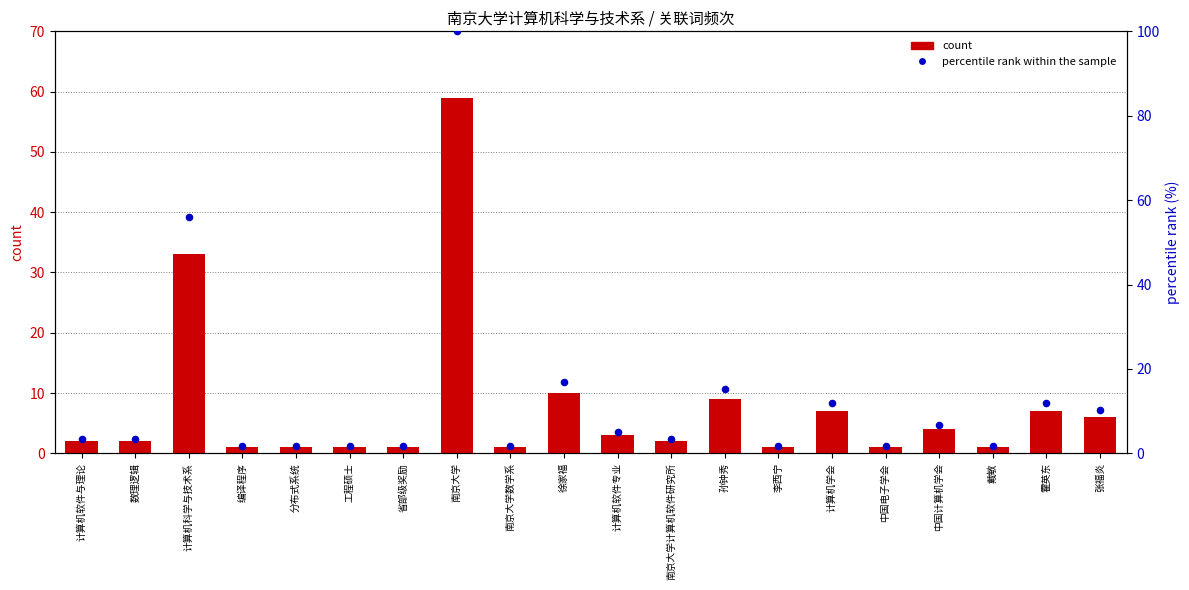

At which category is the sum across all series the highest?

南京大学